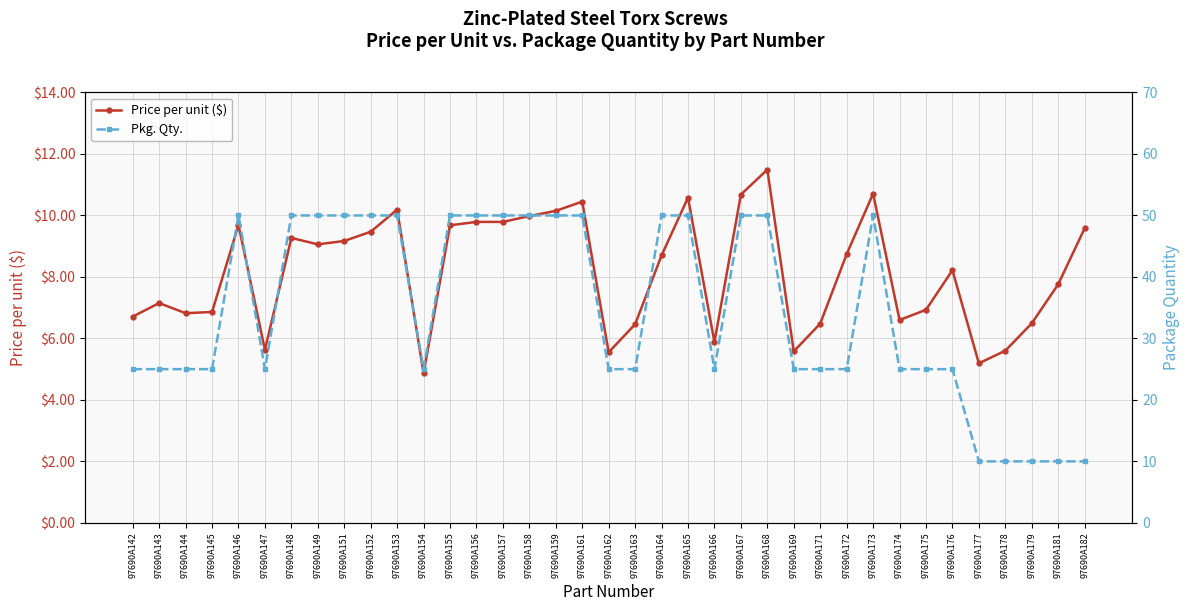

Which category has the lowest value across all series?

97690A154